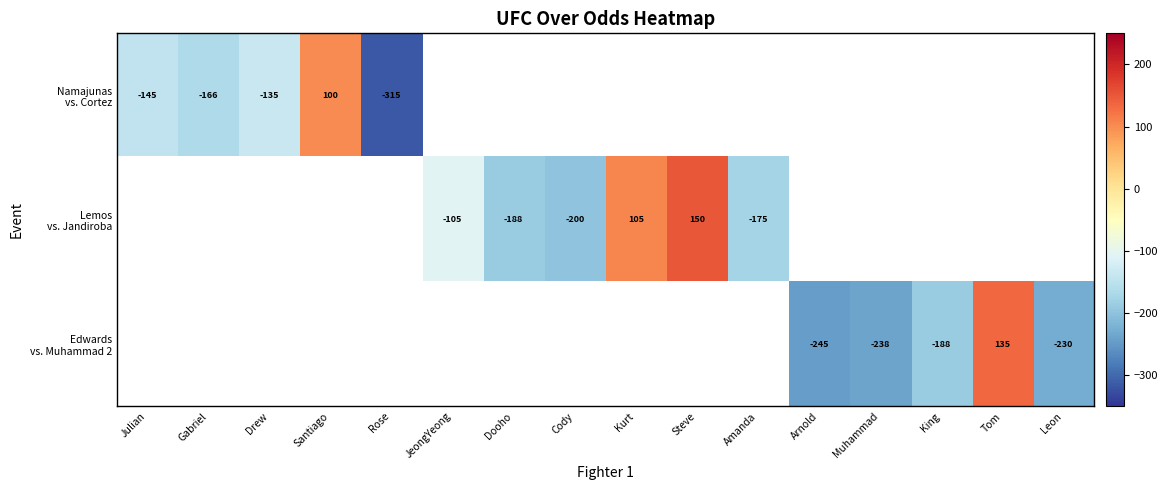

What is the minimum value shown in the chart?

-315.0